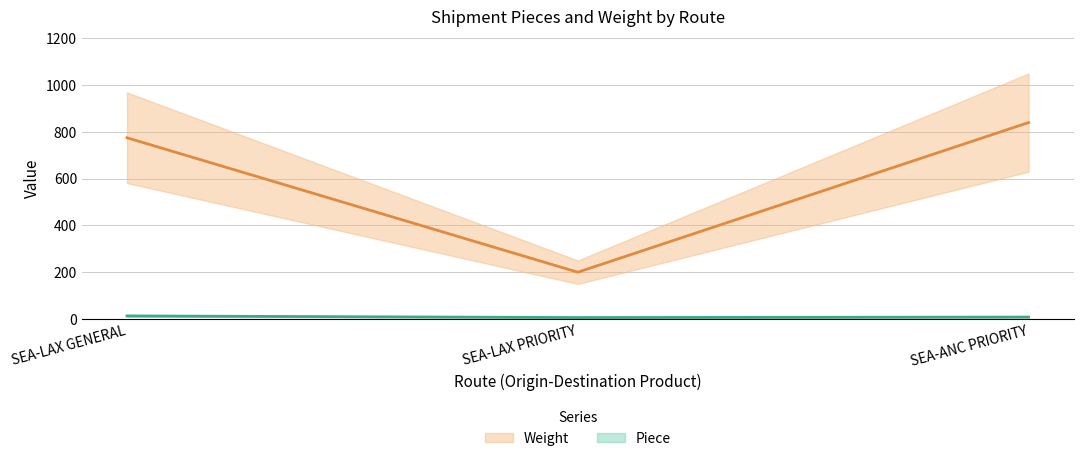

Count the Weight values in the range 200 to 840.

3